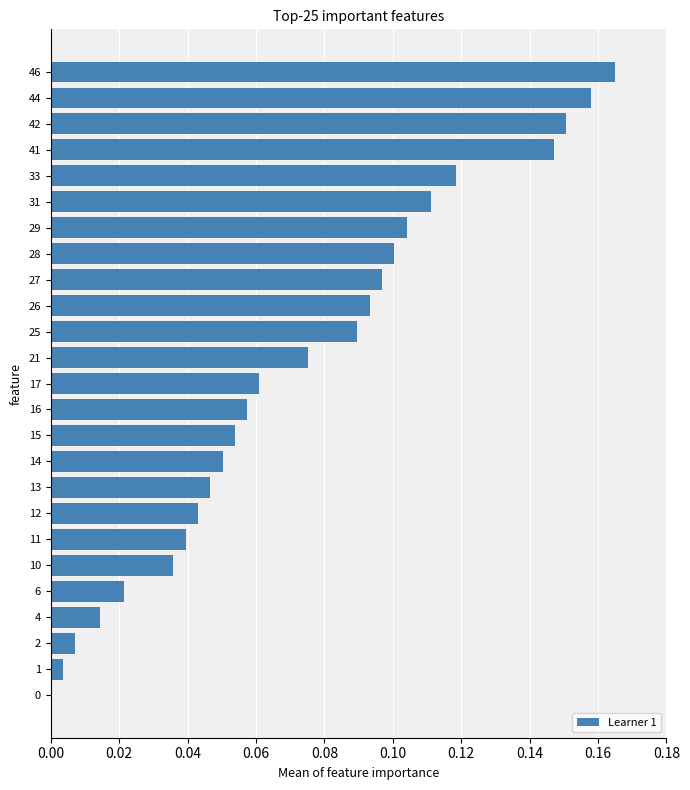

At which category does the chart reach its peak across all series?

46